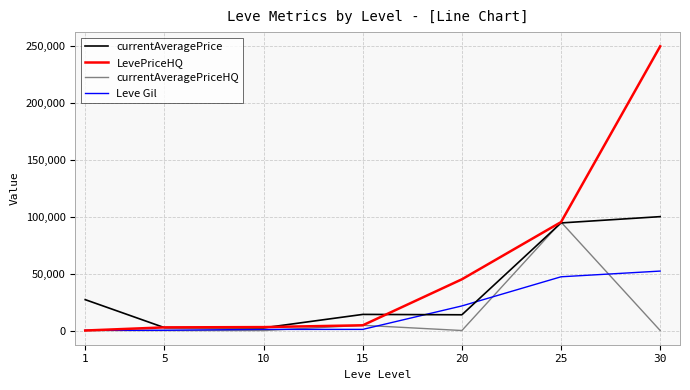

At which label does LevePriceHQ reach its peak?

30